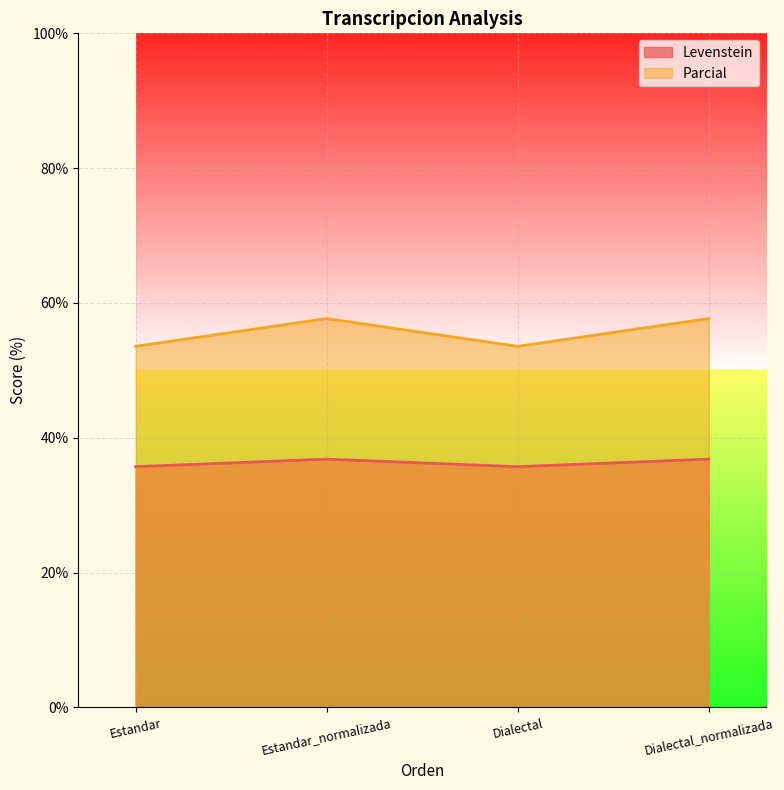

How many data points in Levenstein are less than 36?

2